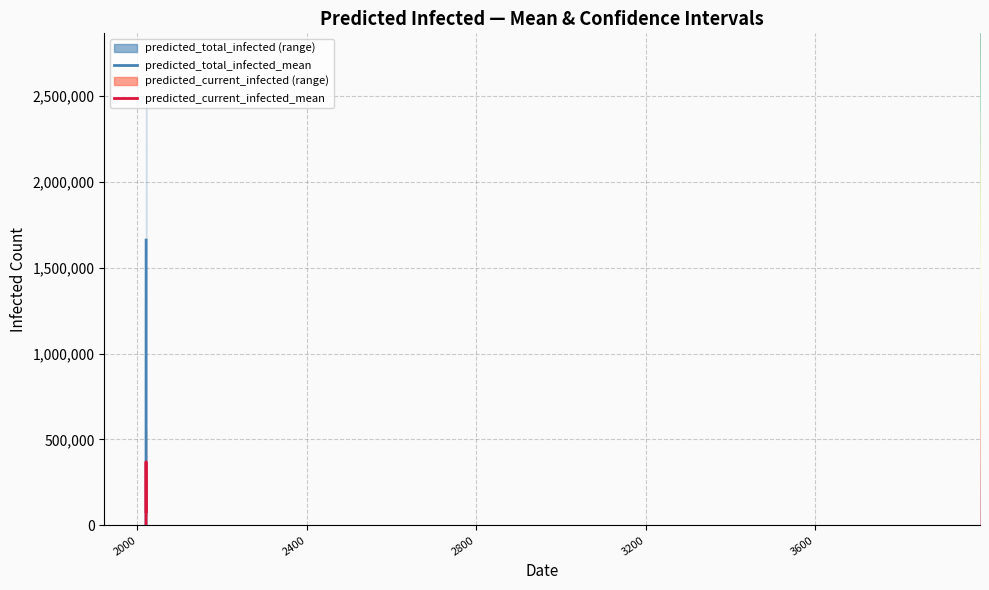

True or false: predicted_current_infected_upper has more than 0 interior local peaks.

True